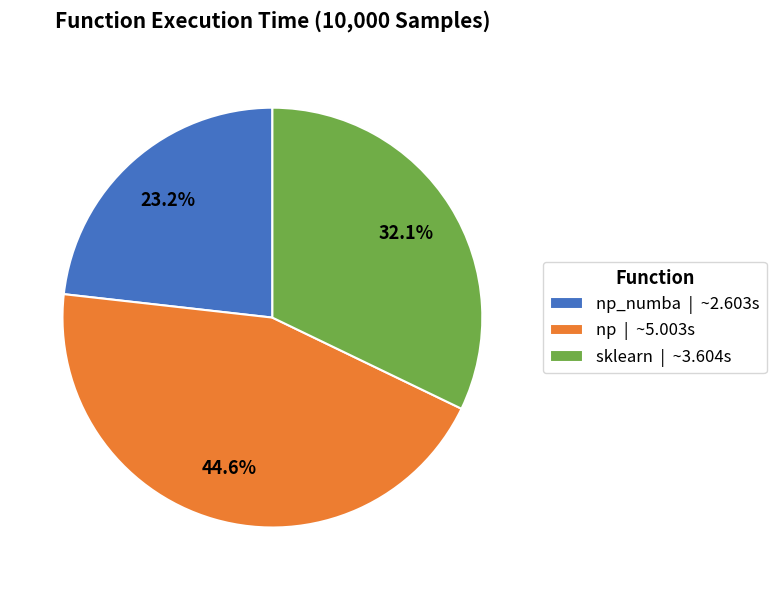

Count the number of slices in the pie.

3